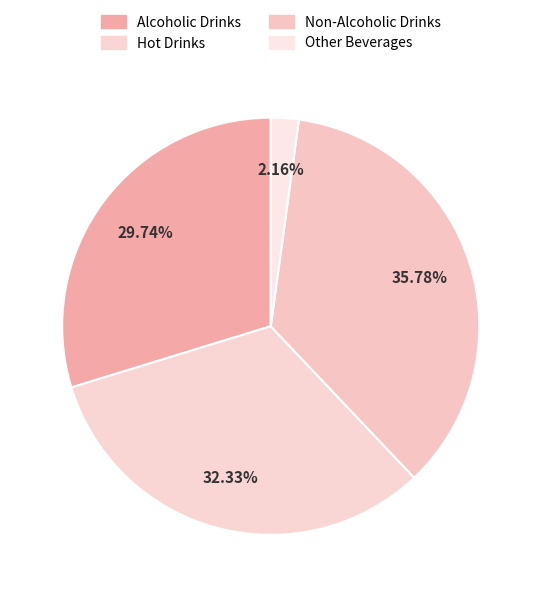

How many slices are in this pie chart?

4